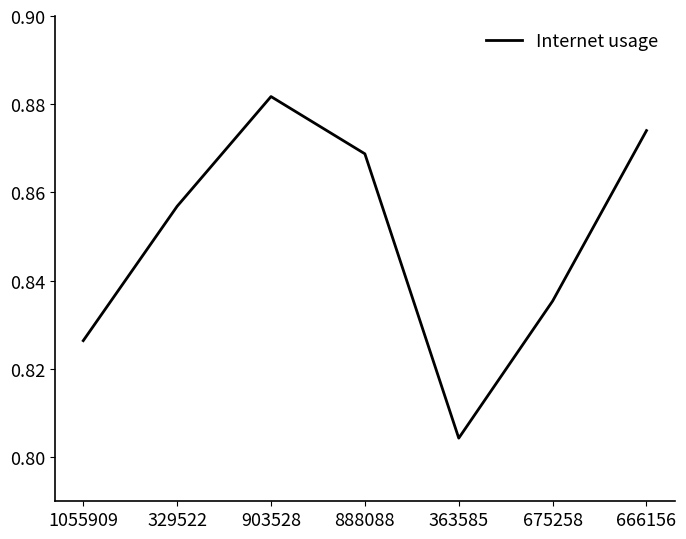

Which has a higher value, 903528 or 666156?

903528